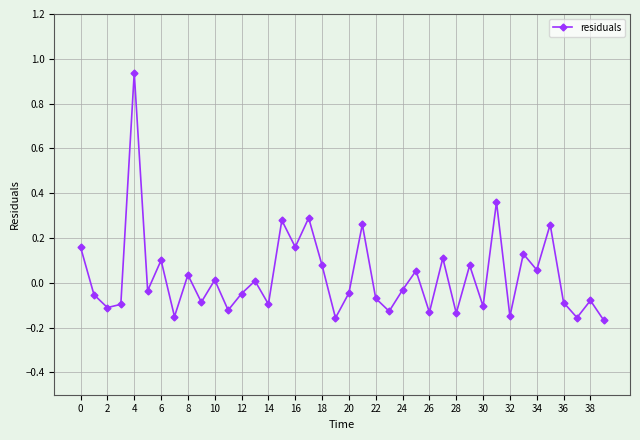

True or false: there are more than 0 points higher than both neighbors.

True